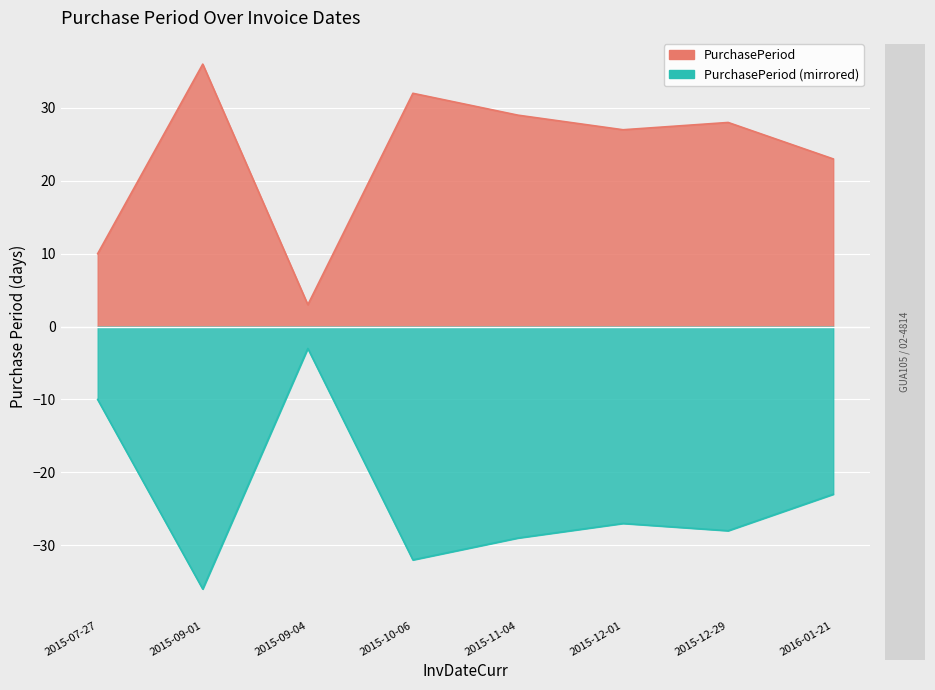

Reading right to left, extract all data points from this chart.

2016-01-21=23	2015-12-29=28	2015-12-01=27	2015-11-04=29	2015-10-06=32	2015-09-04=3	2015-09-01=36	2015-07-27=10